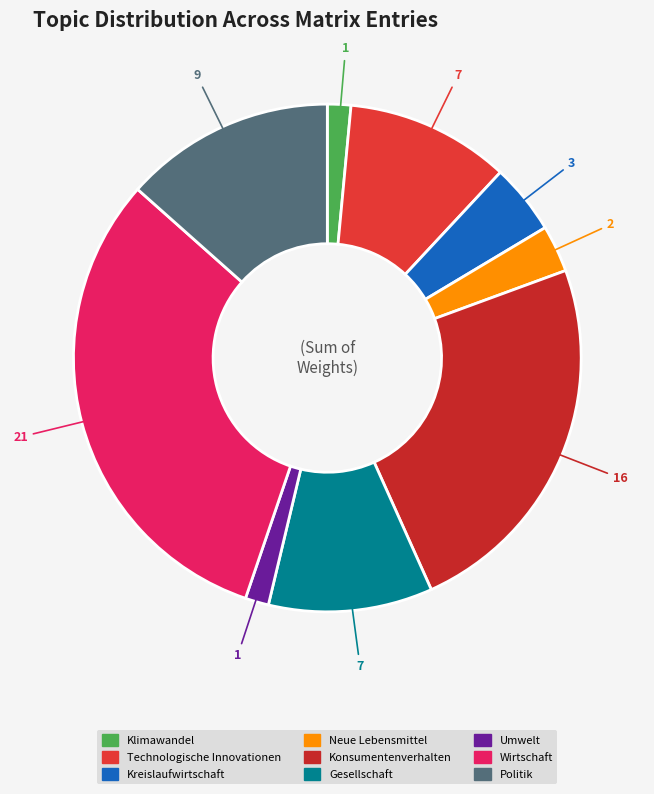

To the nearest percent, what percentage of the pie is Gesellschaft?

10%